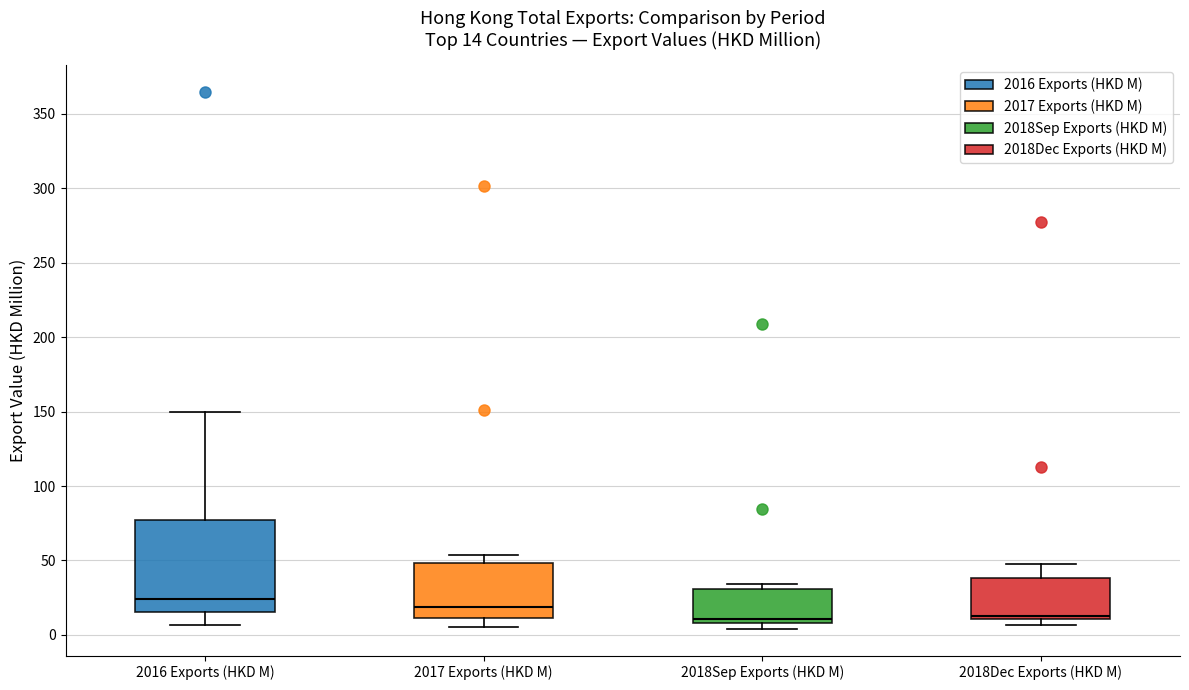

Which box has the highest median line?

2016 Exports (HKD M)